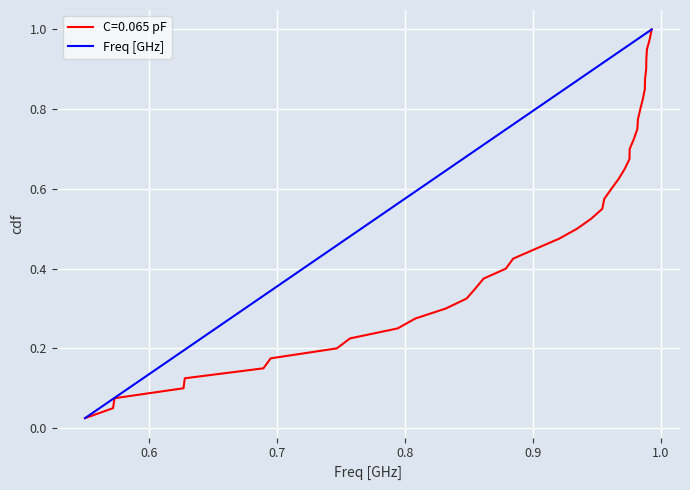

Reading left to right, transcribe all the data shown in this chart.

0.0	0.1	0.1	0.1	0.1	0.1	0.2	0.2	0.2	0.2	0.3	0.3	0.3	0.3	0.4	0.4	0.4	0.5	0.5	0.5	0.5	0.6	0.6	0.6	0.6	0.7	0.7	0.7	0.7	0.8	0.8	0.8	0.8	0.8	0.9	0.9	0.9	0.9	1.0	1.0